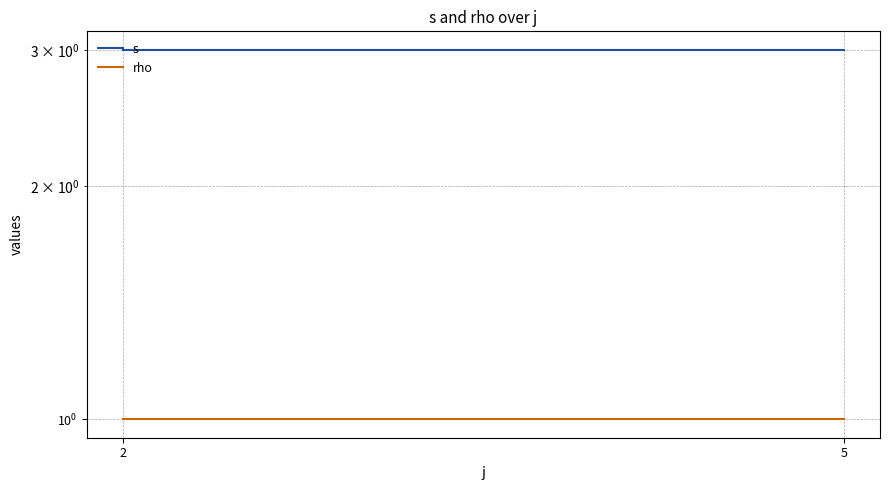

Where is rho nearest to the value 1?

2